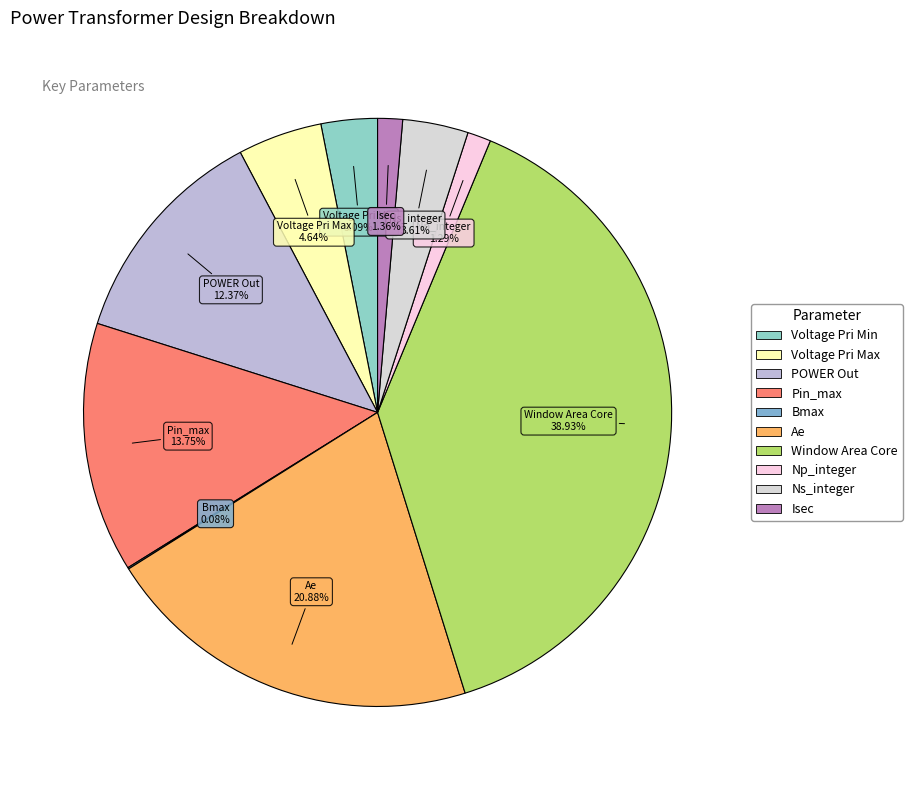

What is the largest slice in the pie chart?

Window Area Core